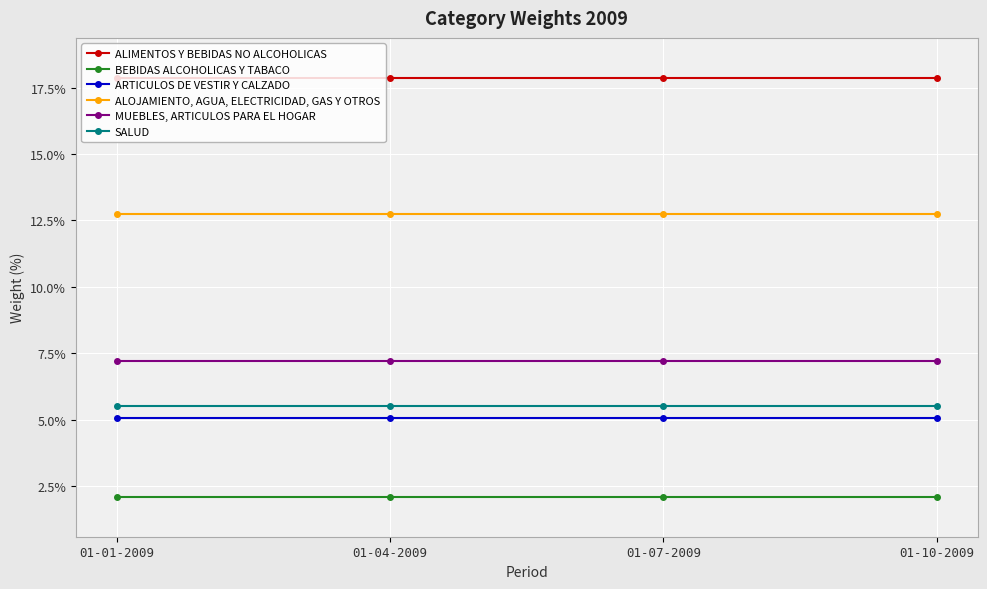

What are all the series names shown in the legend?

ALIMENTOS Y BEBIDAS NO ALCOHOLICAS, BEBIDAS ALCOHOLICAS Y TABACO, ARTICULOS DE VESTIR Y CALZADO, ALOJAMIENTO, AGUA, ELECTRICIDAD, GAS Y OTROS, MUEBLES, ARTICULOS PARA EL HOGAR, SALUD